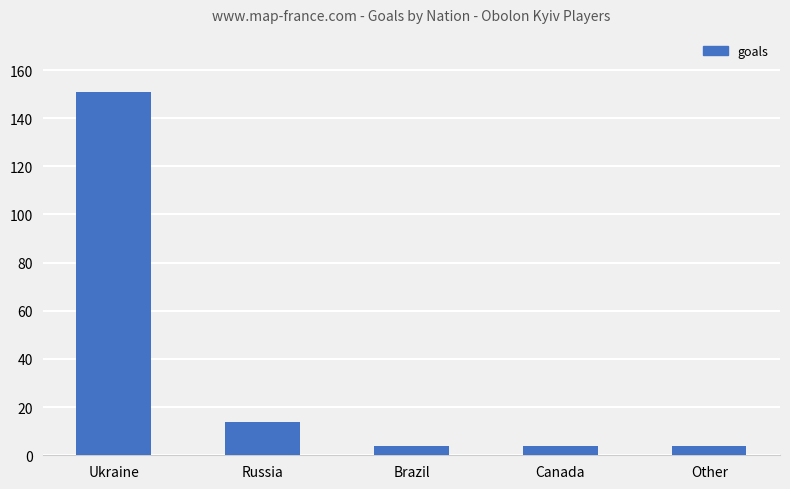

How many distinct data groups are displayed?

1